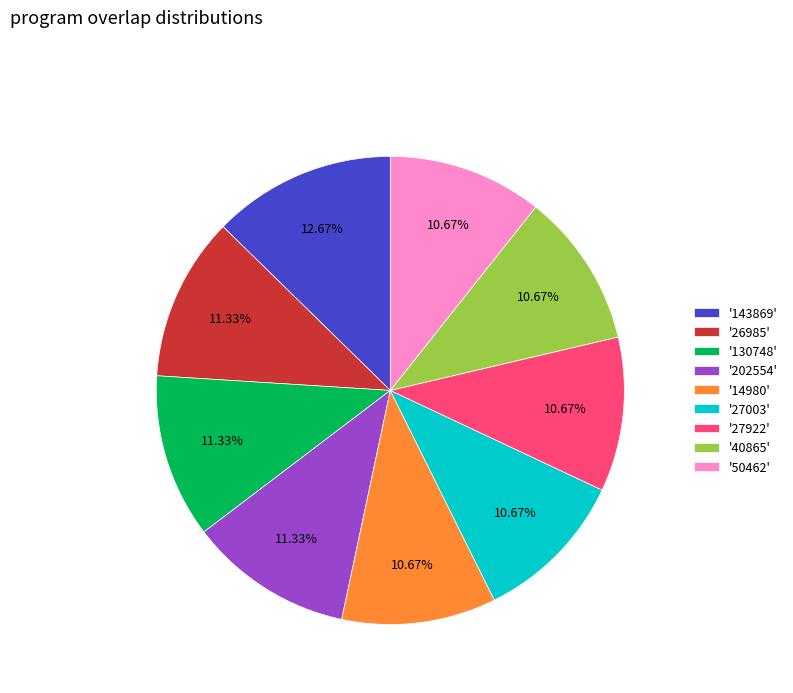

To the nearest percent, what is the difference between the largest and smallest slice percentages?

2%